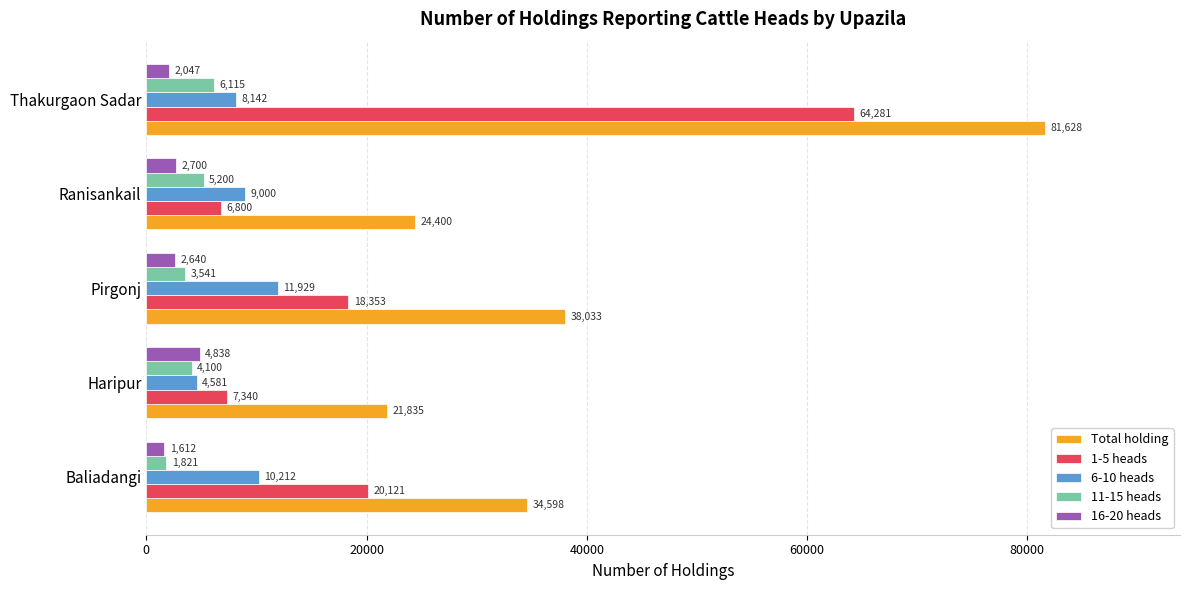

What is the difference between the second highest and minimum values in the Total holding series?

16198